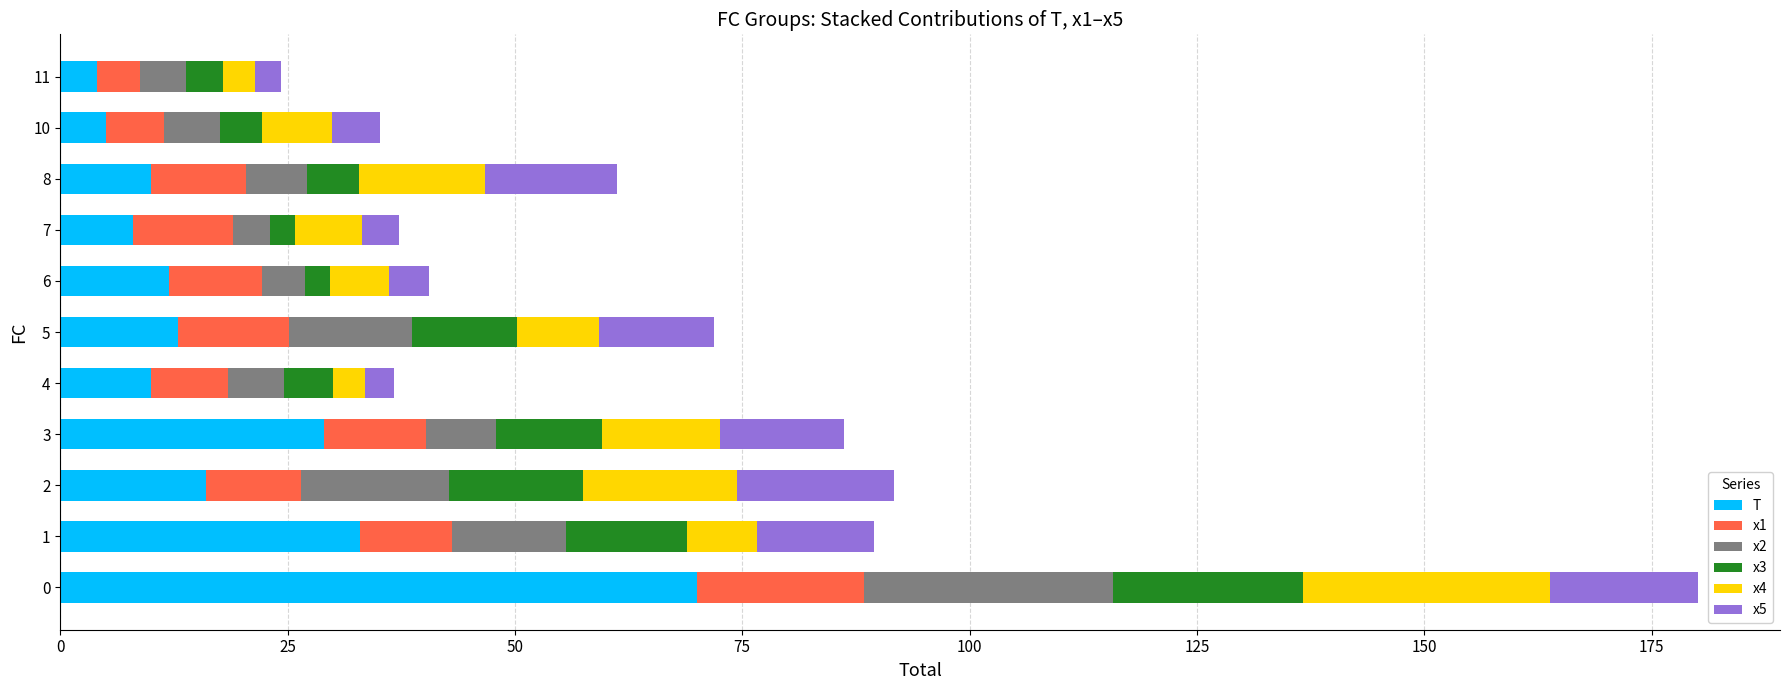

What is the highest value of the T series?

70.0